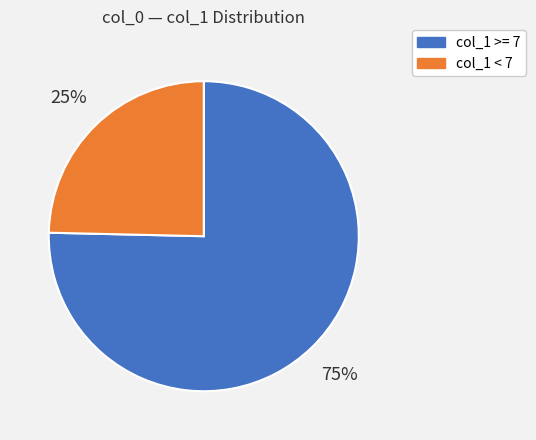

Count the number of slices in the pie.

2